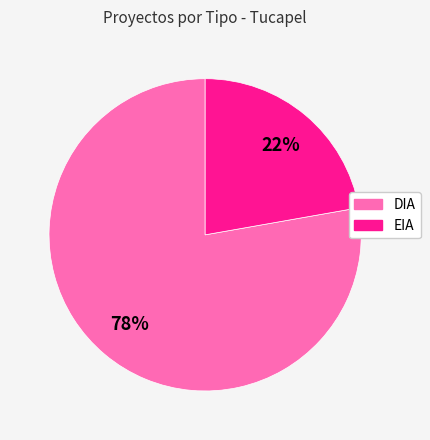

Which slice is the smallest?

EIA